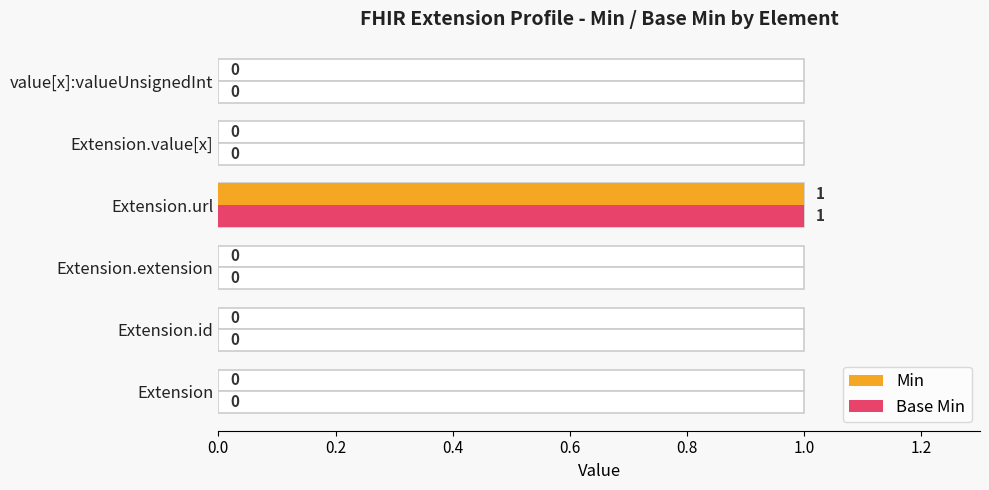

Which has a higher value, value[x]:valueUnsignedInt or Extension.extension?

value[x]:valueUnsignedInt